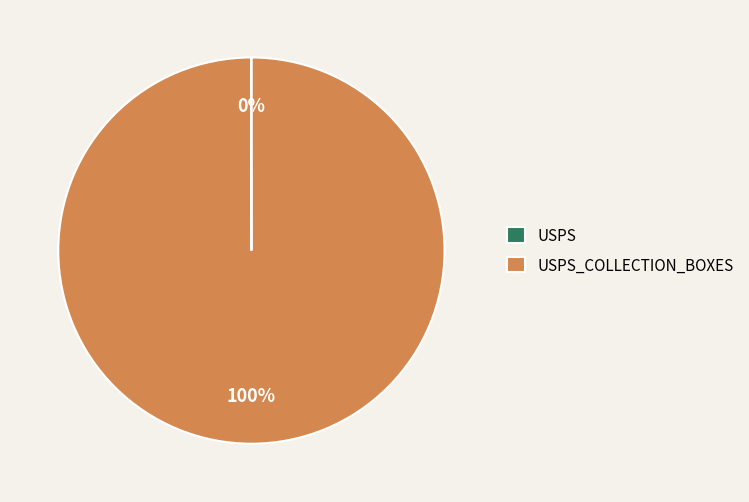

Is there a majority slice in this chart?

Yes